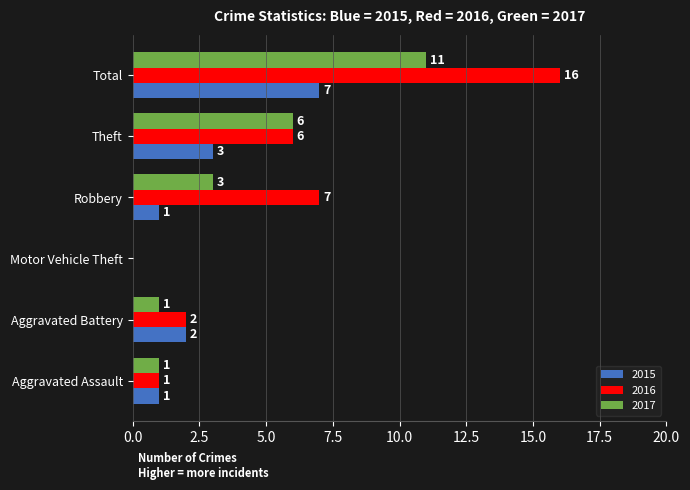

Which series changed the most between Aggravated Assault and Robbery?

2016